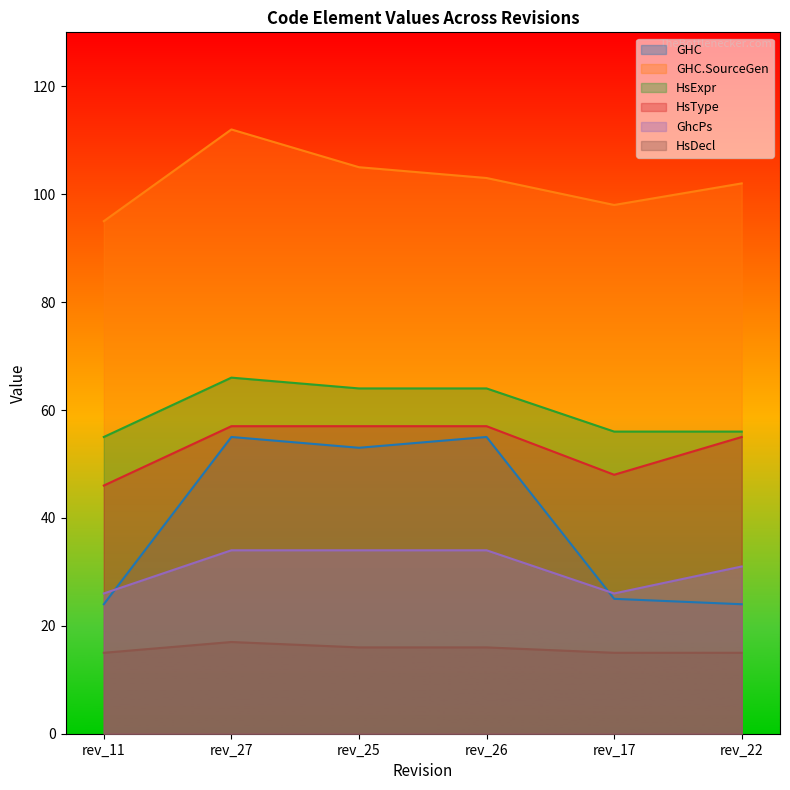

Reading right to left, extract all data points from this chart.

GHC: rev_22=24	rev_17=25	rev_26=55	rev_25=53	rev_27=55	rev_11=24
GHC.SourceGen: rev_22=102	rev_17=98	rev_26=103	rev_25=105	rev_27=112	rev_11=95
HsExpr: rev_22=56	rev_17=56	rev_26=64	rev_25=64	rev_27=66	rev_11=55
HsType: rev_22=55	rev_17=48	rev_26=57	rev_25=57	rev_27=57	rev_11=46
GhcPs: rev_22=31	rev_17=26	rev_26=34	rev_25=34	rev_27=34	rev_11=26
HsDecl: rev_22=15	rev_17=15	rev_26=16	rev_25=16	rev_27=17	rev_11=15